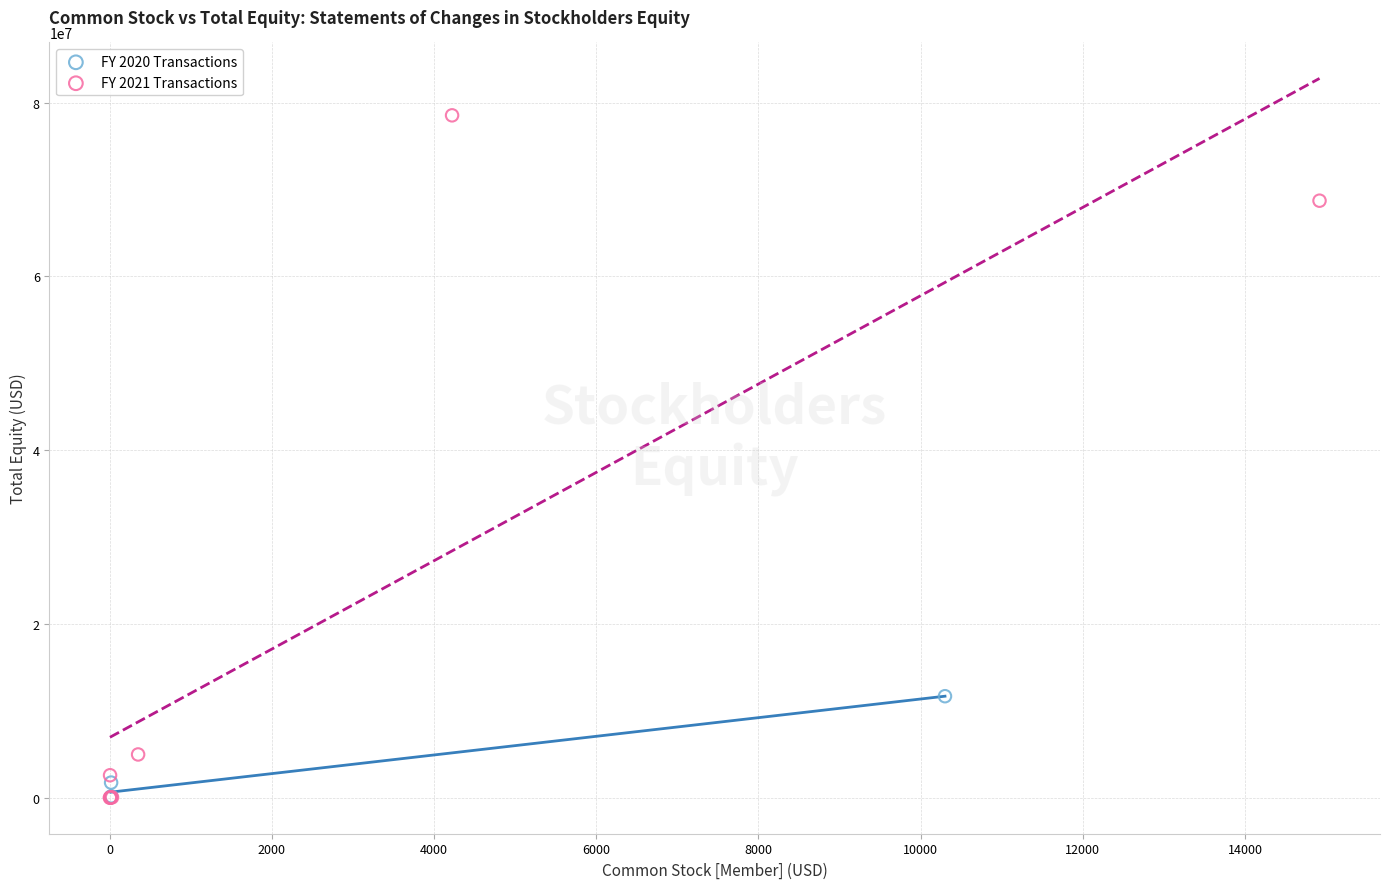

Which series contains the highest Y value?

FY 2021 Transactions